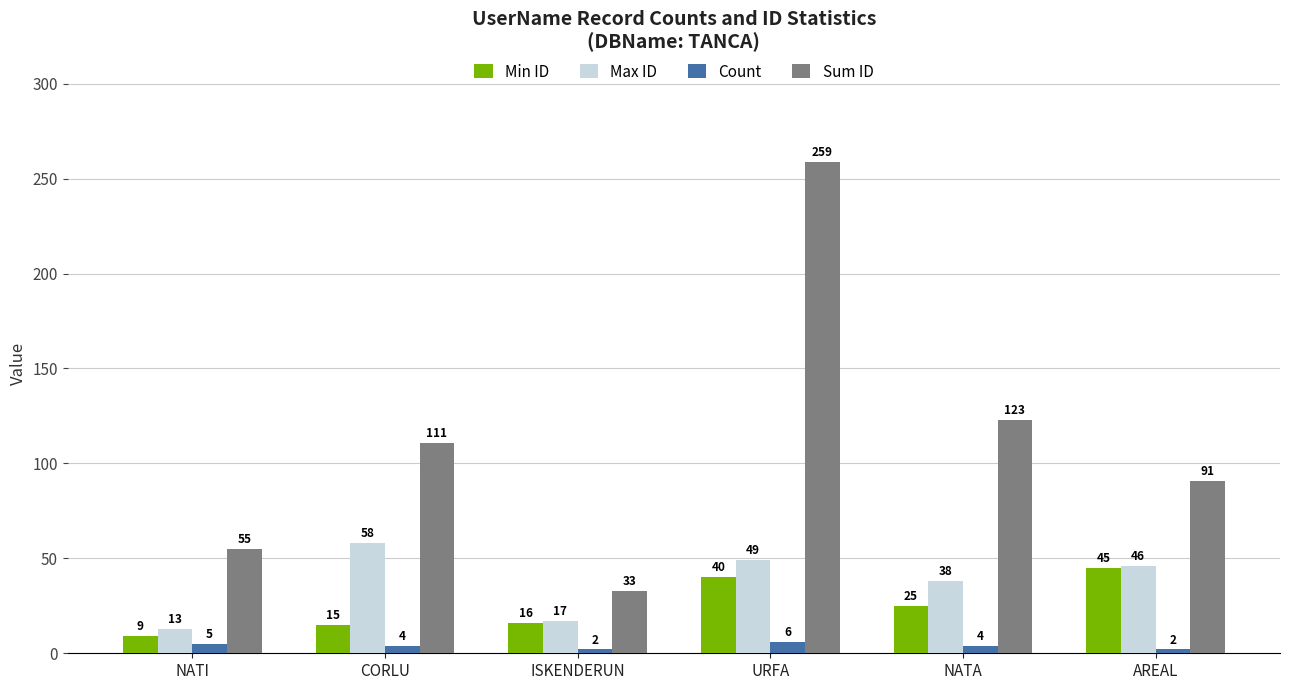

True or false: Max ID has a value of 16 at CORLU.

False